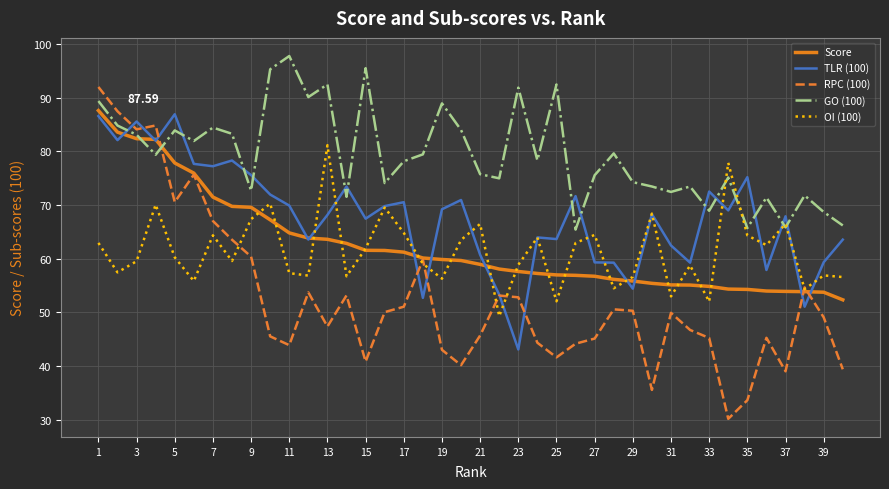

Which series ends up on top after the final intersection of RPC (100) and GO (100)?

GO (100)